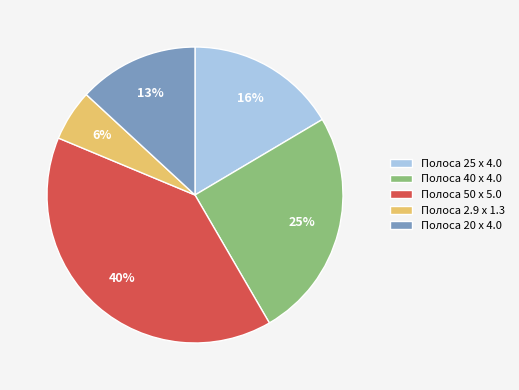

Is there any slice that represents more than half of the pie?

No